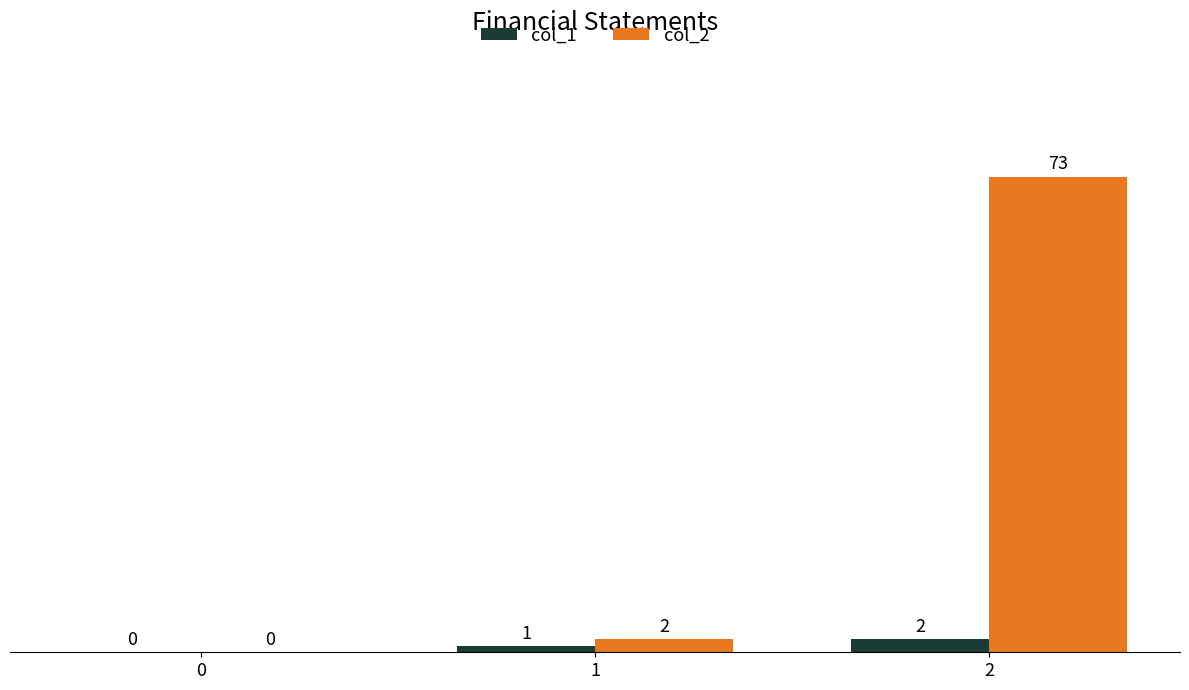

What is the greatest value displayed?

73